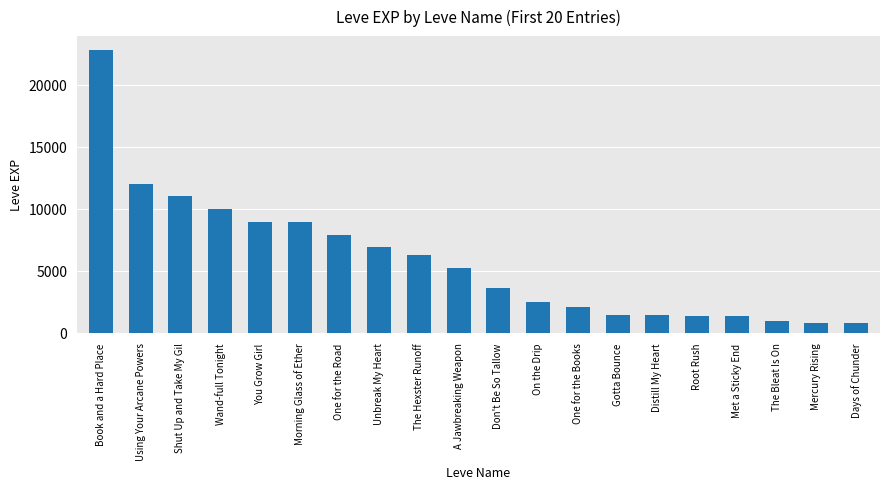

What is the sum of the values at Days of Chunder and The Bleat Is On?

1780